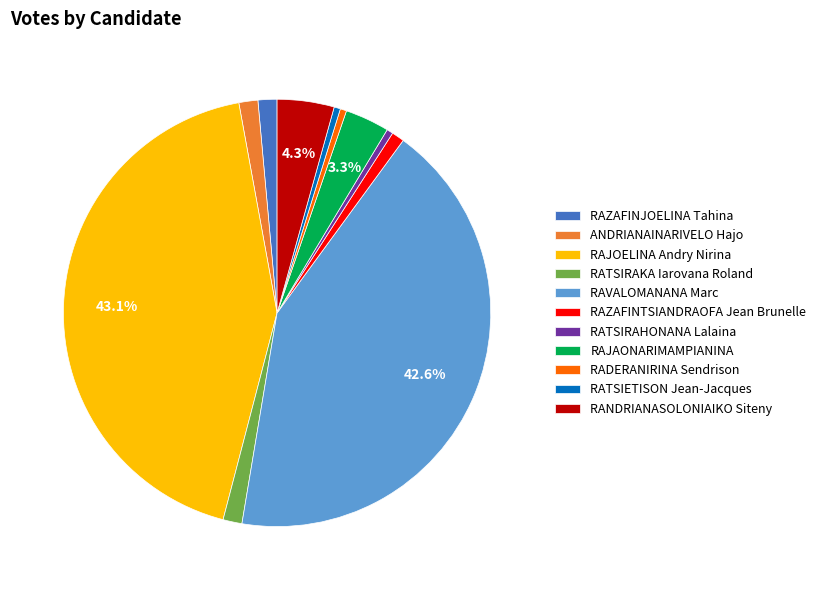

To the nearest percent, what is the average slice percentage?

9%